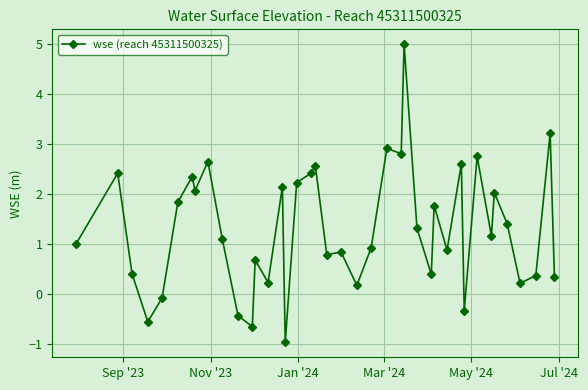

What is the value of the 29th point from the left?

1.8